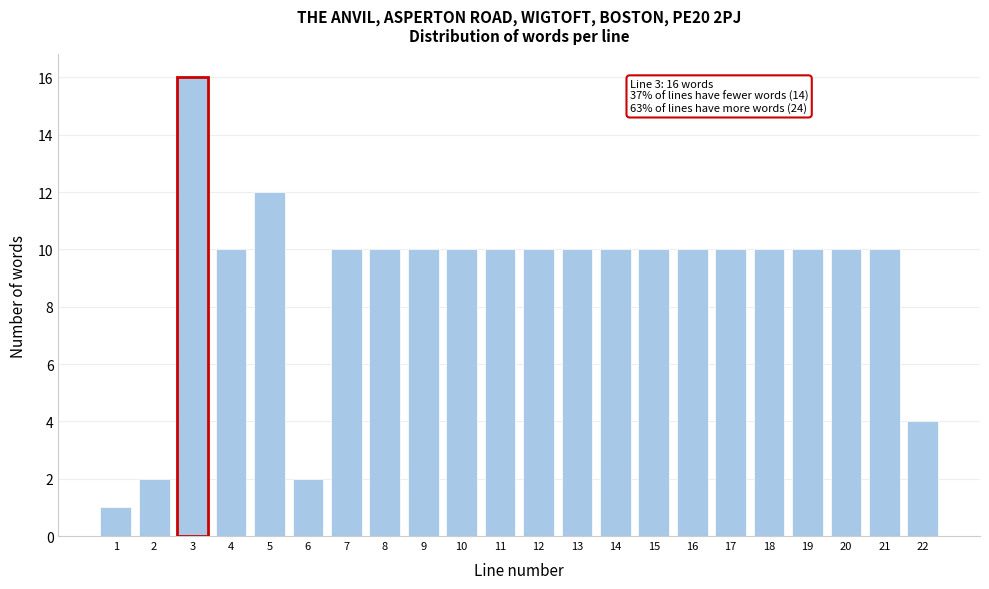

Reading left to right, list all the values displayed in this chart.

1=1	2=2	3=16	4=10	5=12	6=2	7=10	8=10	9=10	10=10	11=10	12=10	13=10	14=10	15=10	16=10	17=10	18=10	19=10	20=10	21=10	22=4